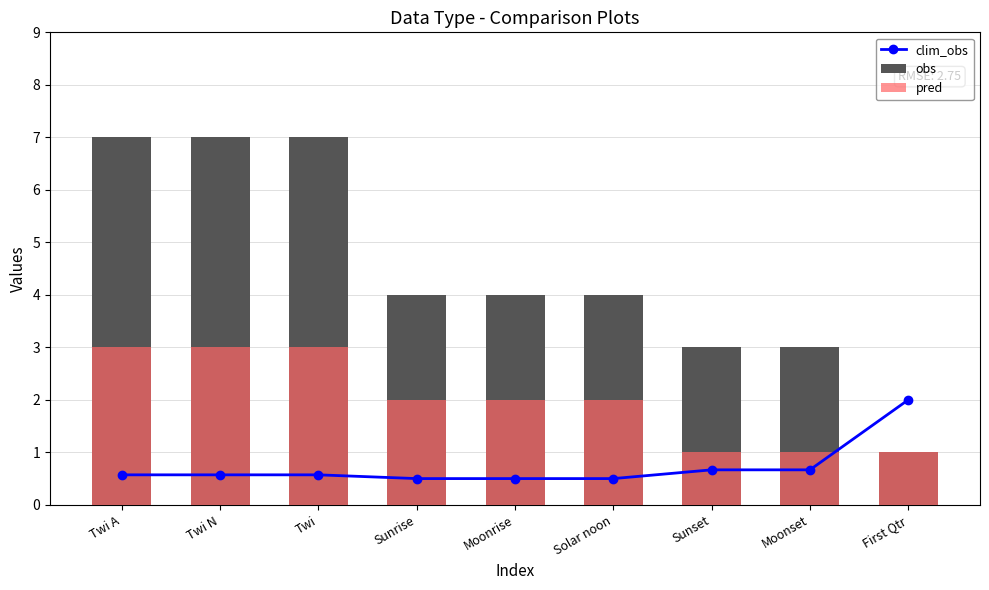

Reading right to left, extract all data points from this chart.

clim_obs: First Qtr=2.0	Moonset=0.7	Sunset=0.7	Solar noon=0.5	Moonrise=0.5	Sunrise=0.5	Twi=0.6	Twi N=0.6	Twi A=0.6
obs: First Qtr=1.0	Moonset=3.0	Sunset=3.0	Solar noon=4.0	Moonrise=4.0	Sunrise=4.0	Twi=7.0	Twi N=7.0	Twi A=7.0
pred: First Qtr=1.0	Moonset=1.0	Sunset=1.0	Solar noon=2.0	Moonrise=2.0	Sunrise=2.0	Twi=3.0	Twi N=3.0	Twi A=3.0